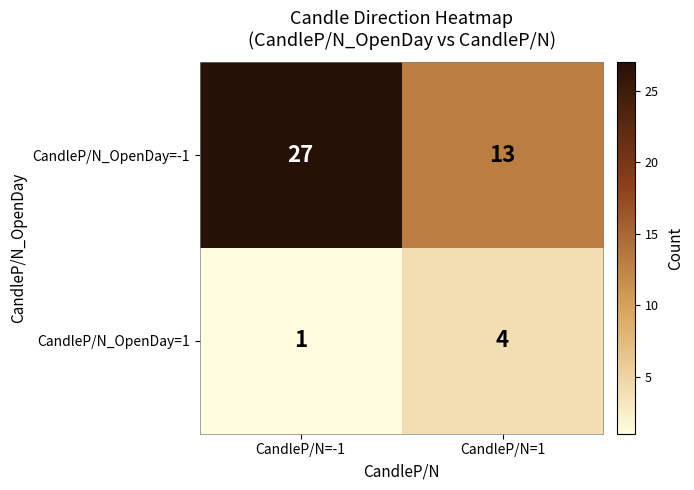

What is the sum of all CandleP/N_OpenDay=1 values?

5